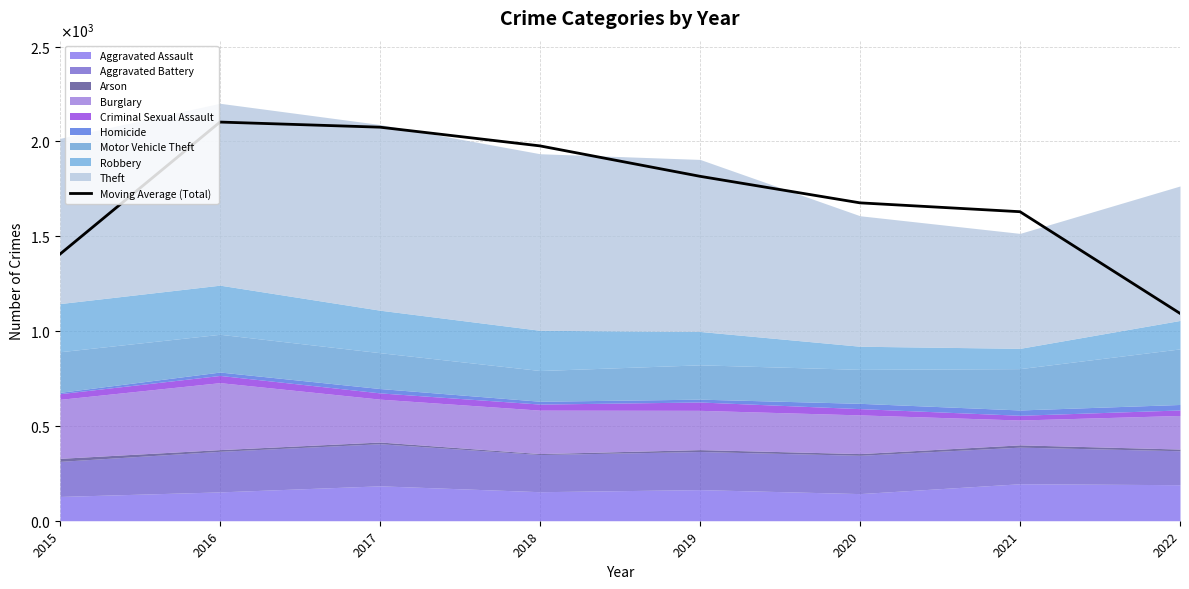

Rank the categories by value from highest to lowest.

2016, 2017, 2018, 2019, 2020, 2021, 2015, 2022